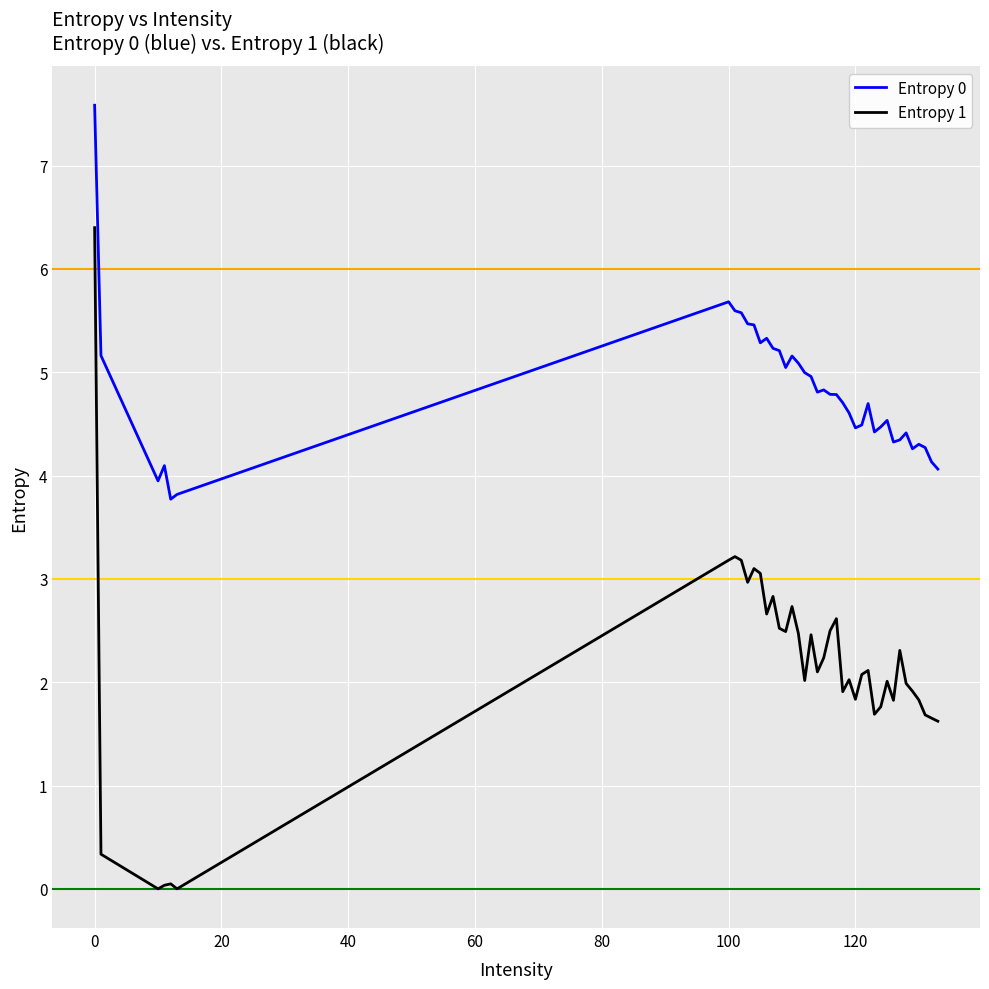

What is the difference between the maximum and minimum values in the Entropy 1 series?

6.4